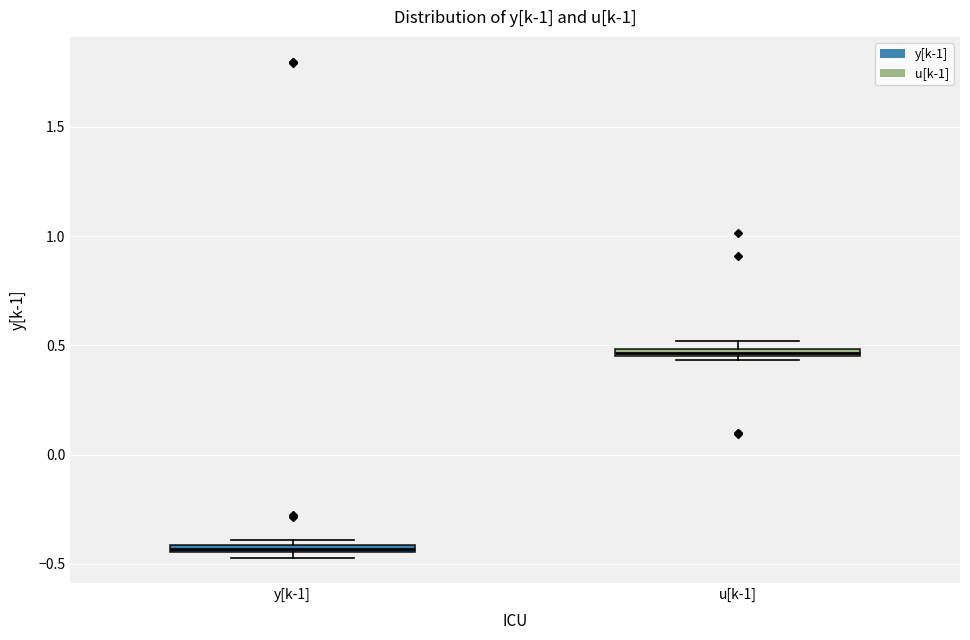

Where is the upper edge of the box for u[k-1] on the y-axis? The values are not printed on the chart, so give them approximately, as read against the axis.

0.50